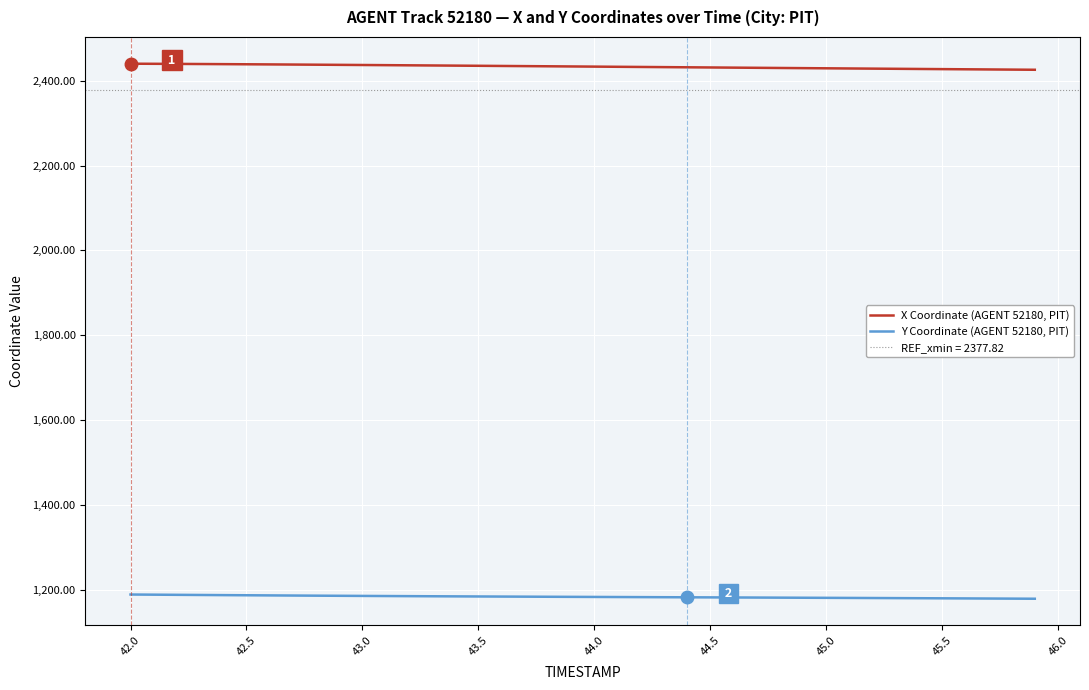

How many lines are shown in the chart?

2